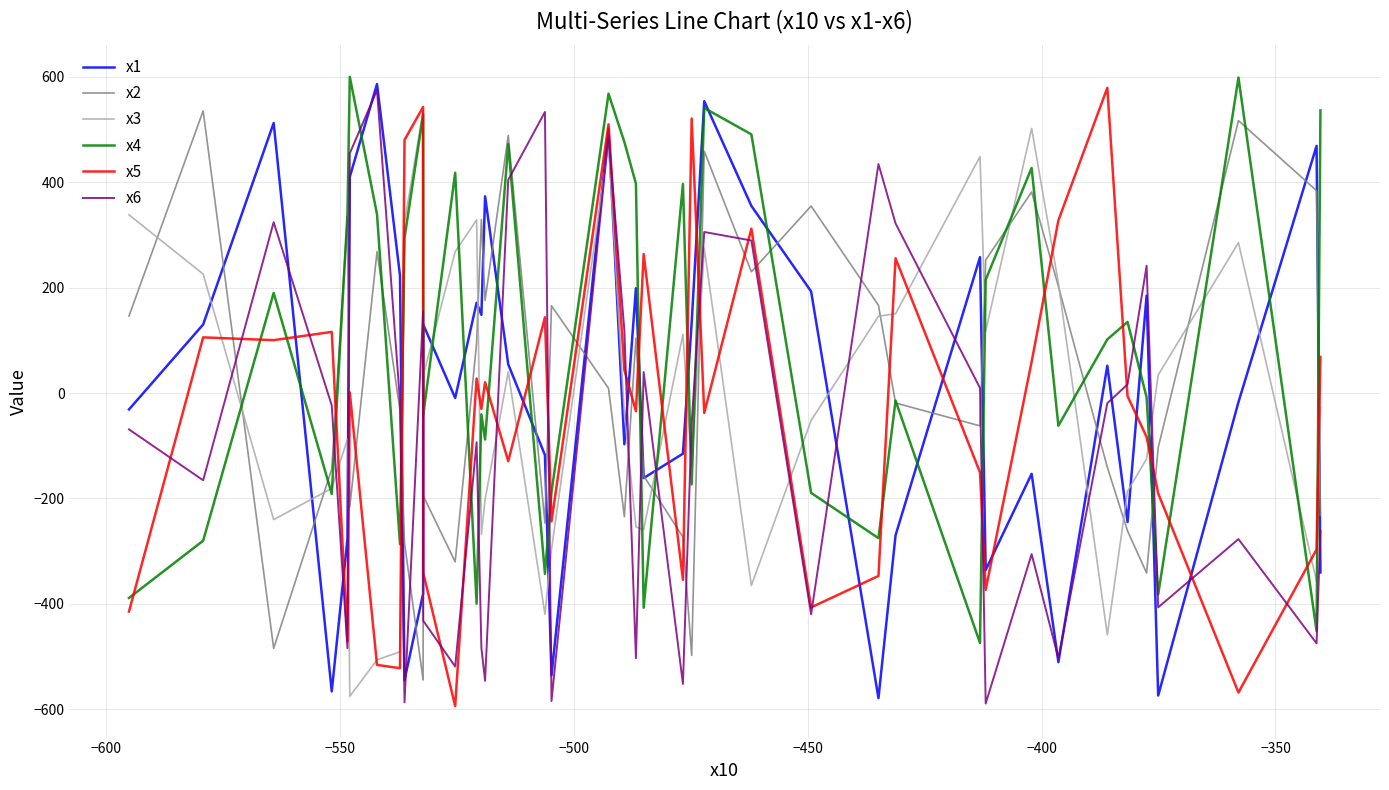

After their last crossing, which series has the higher values: x3 or x2?

x3